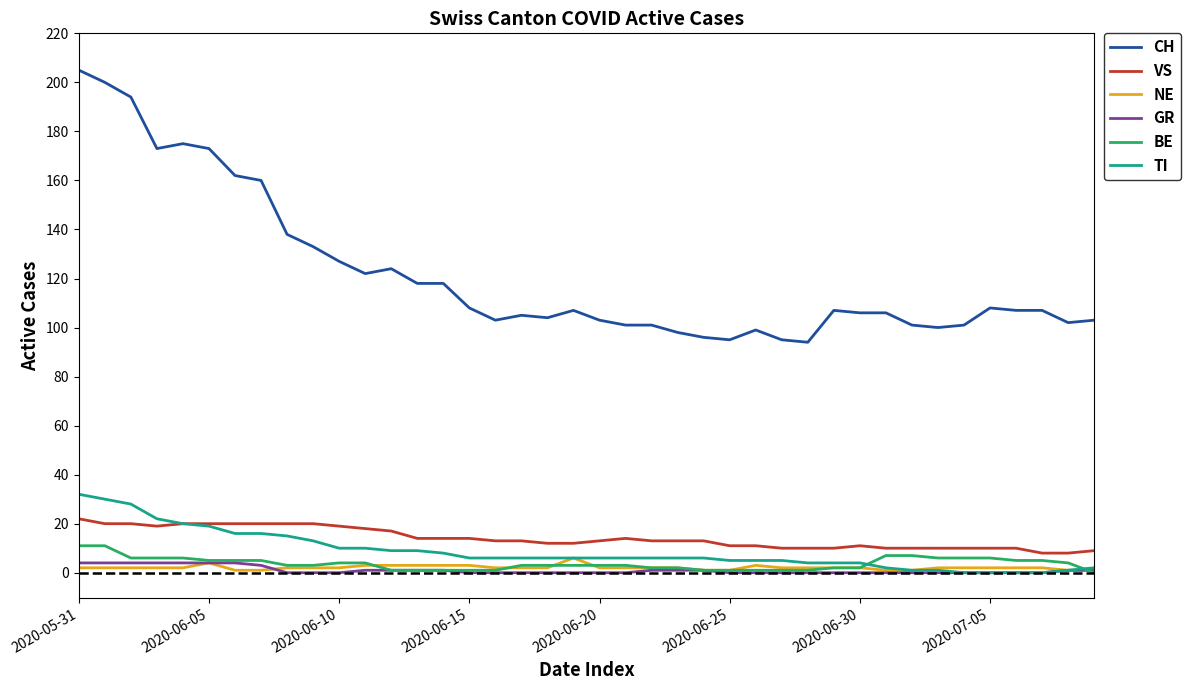

True or false: NE and CH cross at least once.

False